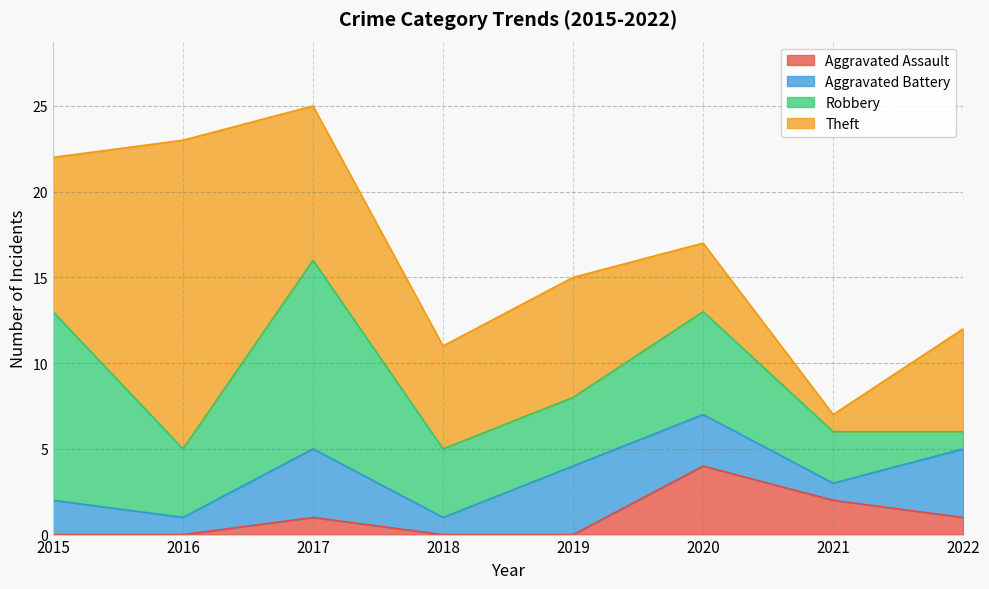

How many interior local peaks does the Aggravated Assault series have?

2